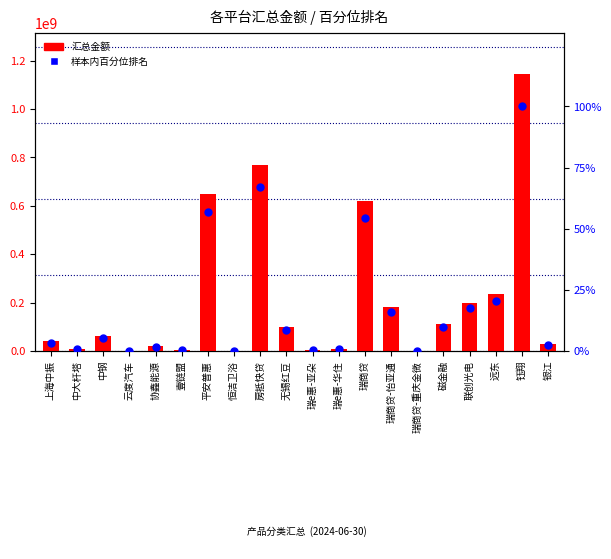

Is the value of 汇总金额 at 瑞e惠-亚朵 greater than the value of 样本内百分位排名 at 协鑫能源?

Yes